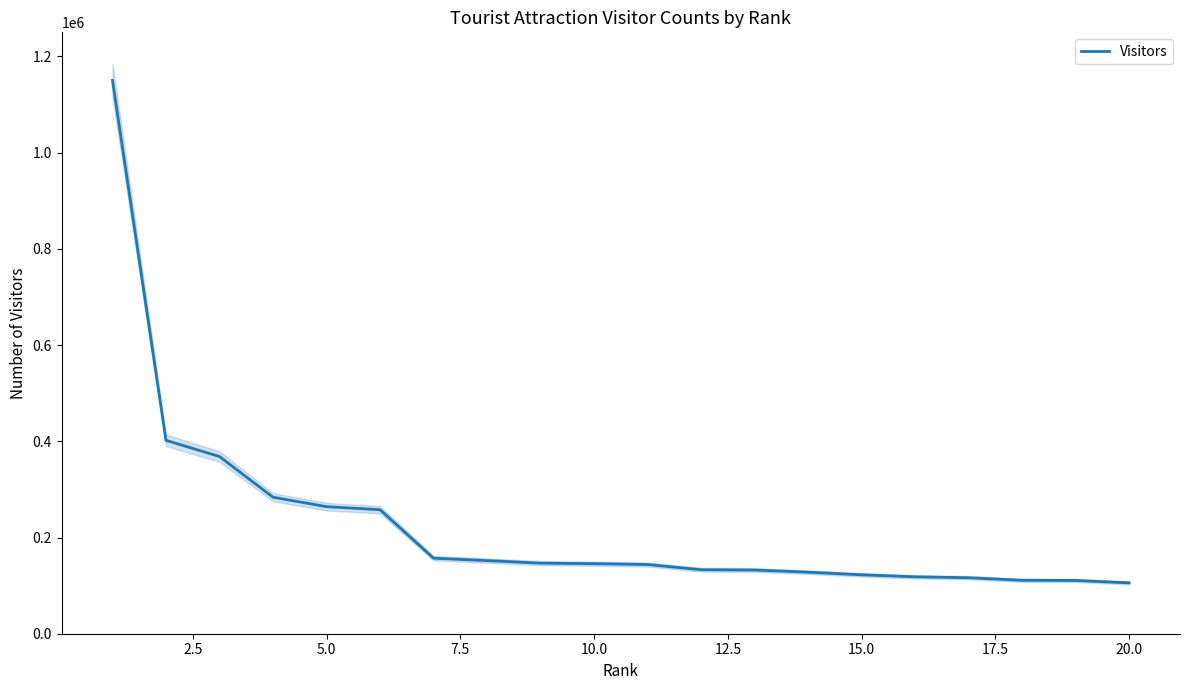

Does the chart have visible grid lines?

No